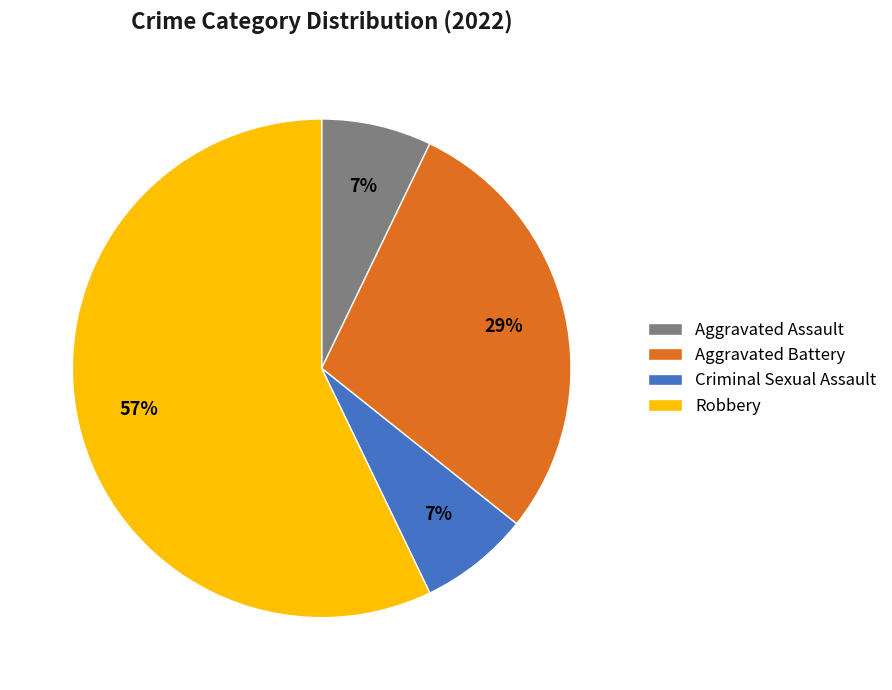

To the nearest percent, what is the average slice percentage?

25%